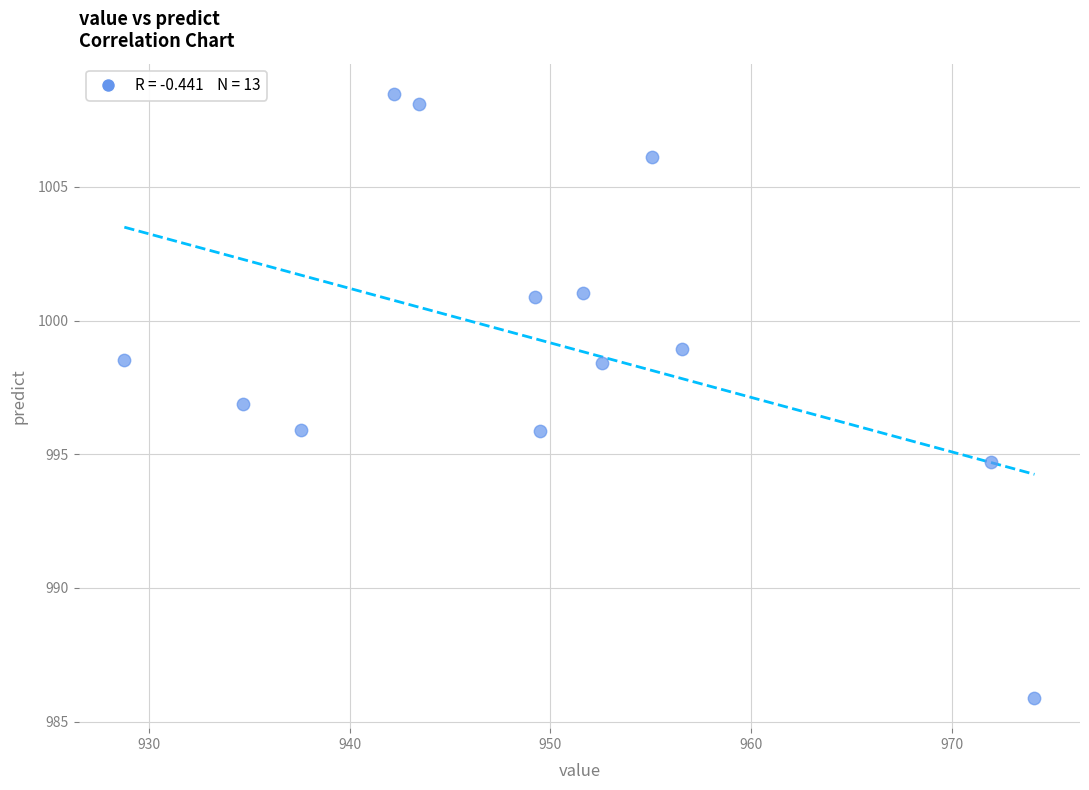

What is the range of X values (max minus min)?

45.3